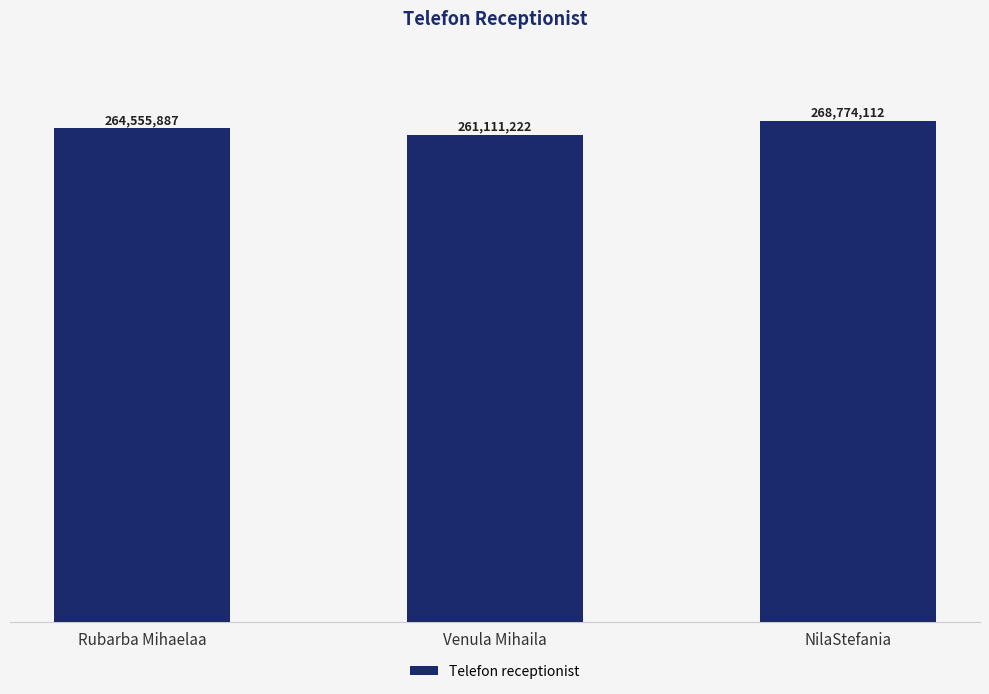

The value at NilaStefania is 436873029. True or false?

False